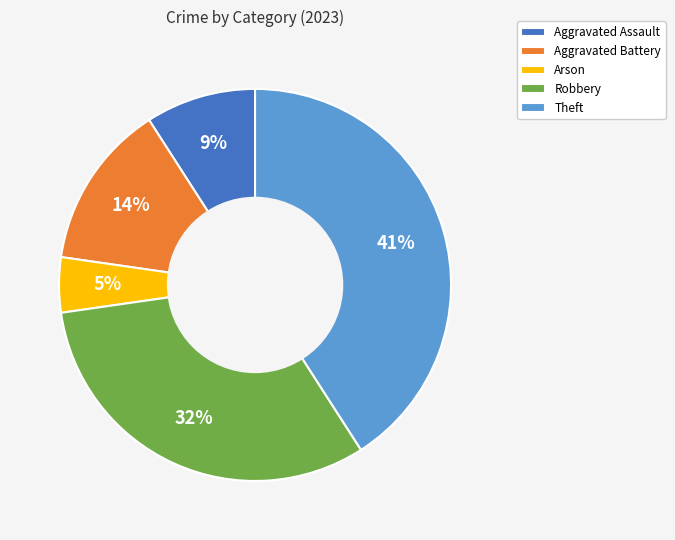

The Robbery slice represents 40% of the pie. True or false?

False